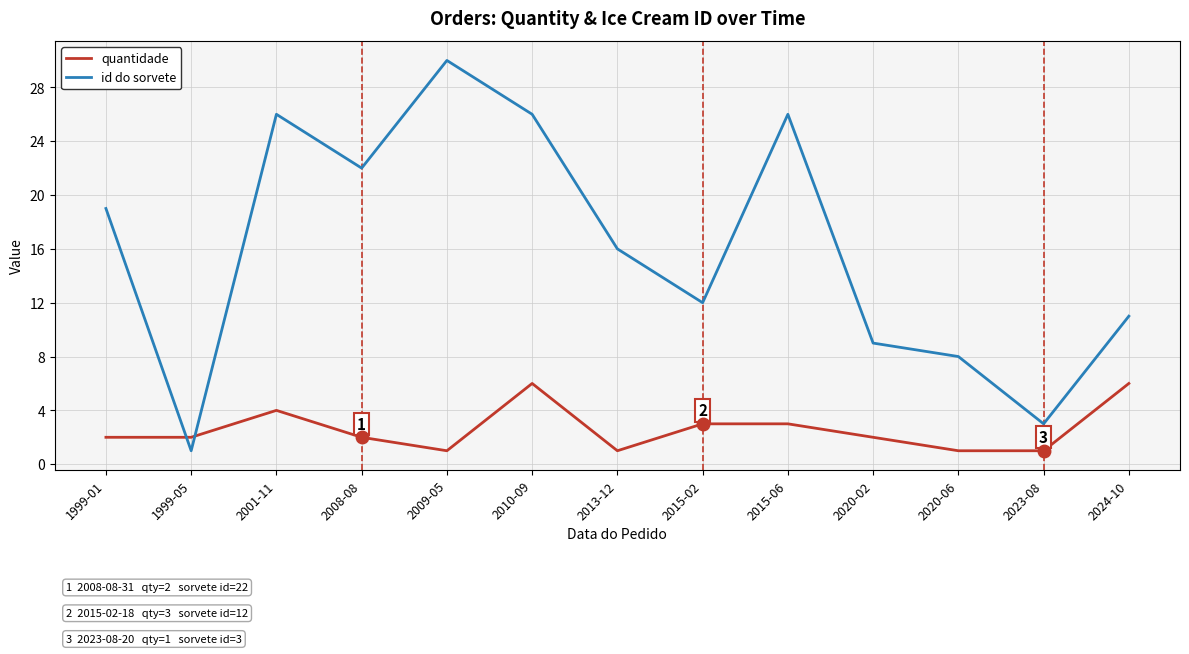

Read the id do sorvete value at 2015-02, to the nearest 10.

10